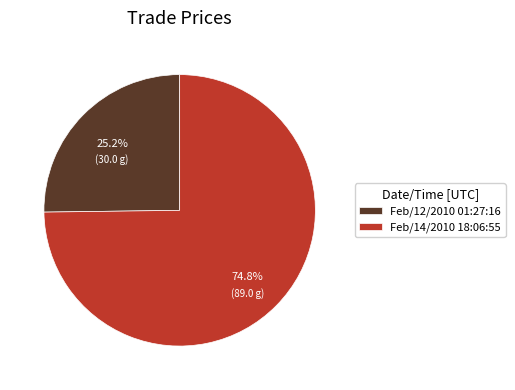

Between Feb/14/2010 18:06:55 and Feb/12/2010 01:27:16, which is larger?

Feb/14/2010 18:06:55